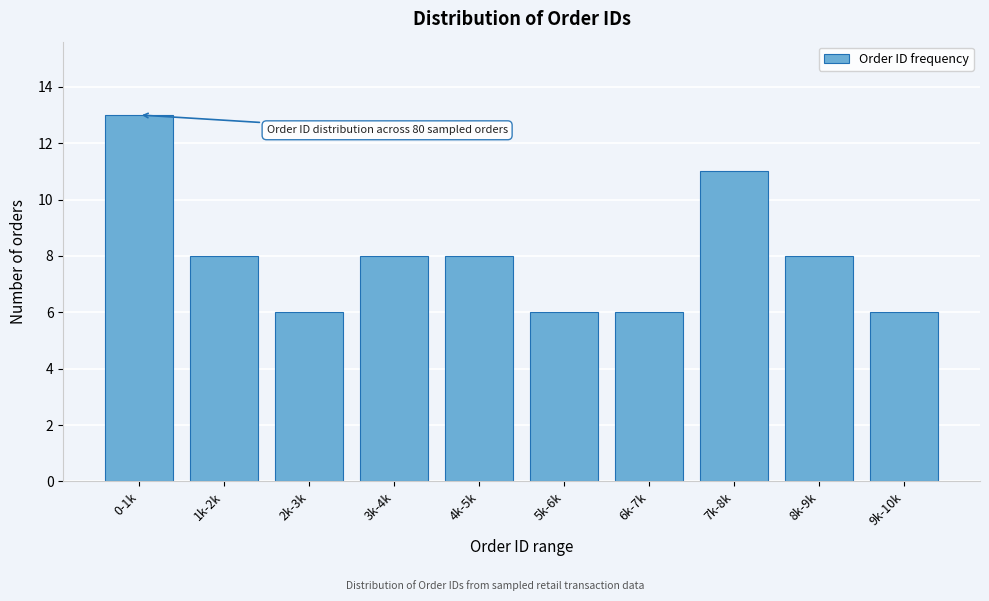

Reading right to left, transcribe all the data shown in this chart.

6	8	11	6	6	8	8	6	8	13